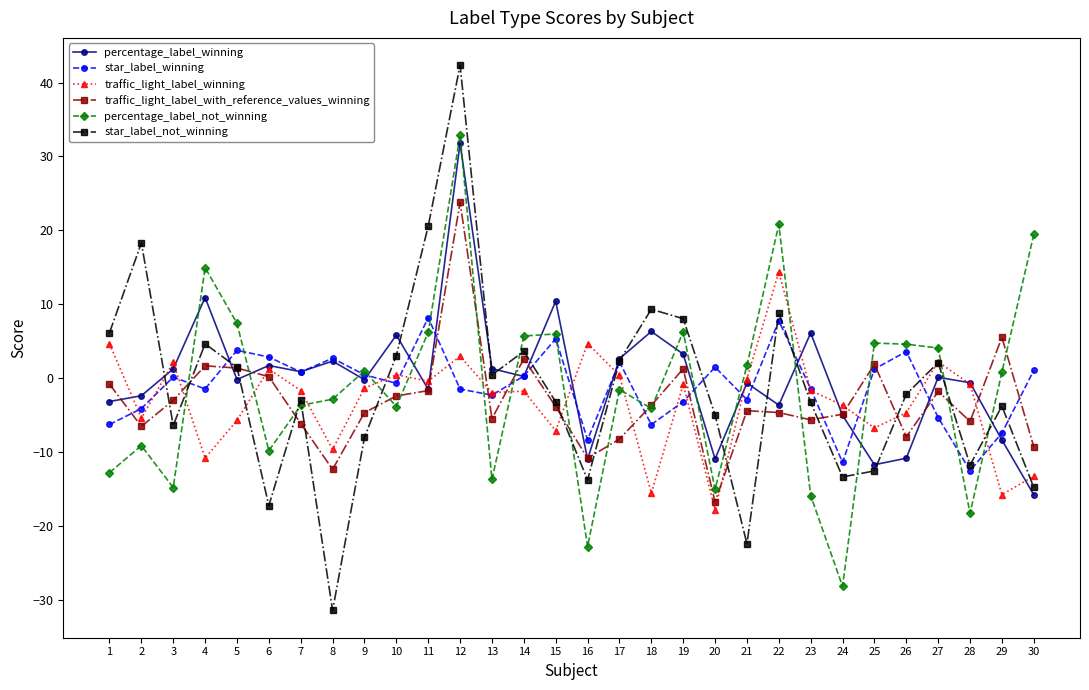

Between 10 and 11, which series saw the biggest shift?

star_label_not_winning